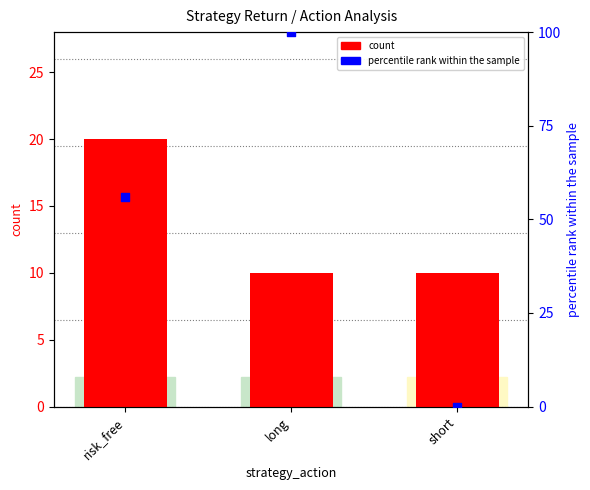

What are all the series names shown in the legend?

count, percentile rank within the sample